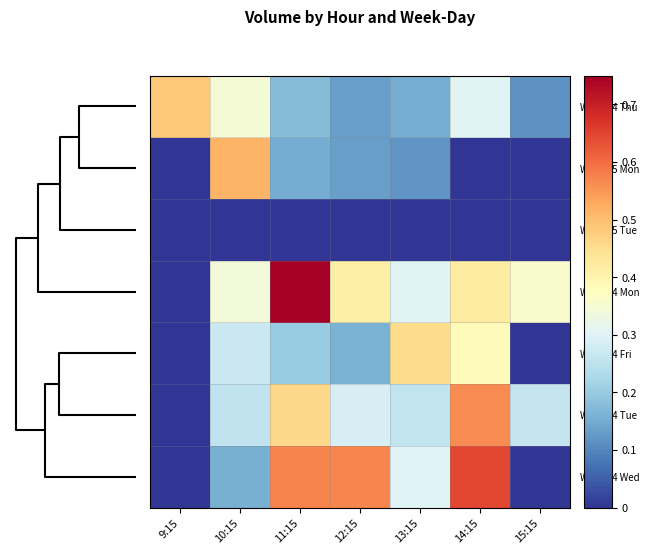

What is the maximum value shown in the chart?

1.0